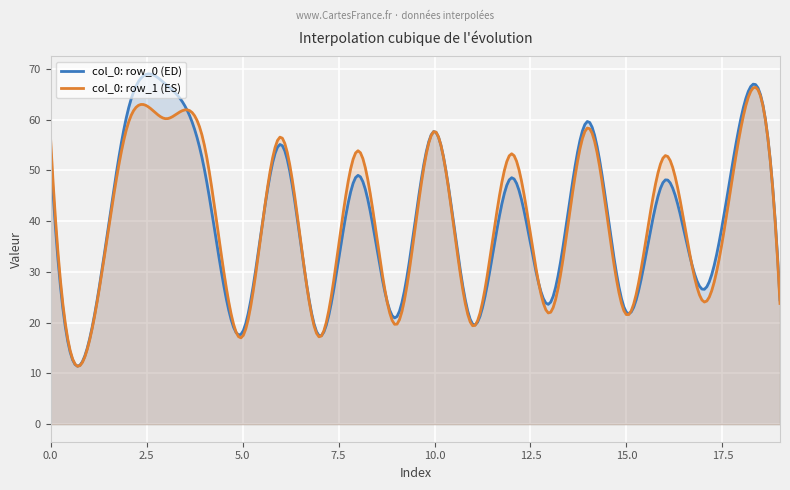

What is the minimum value for col_0: row_1 (ES)?

11.4